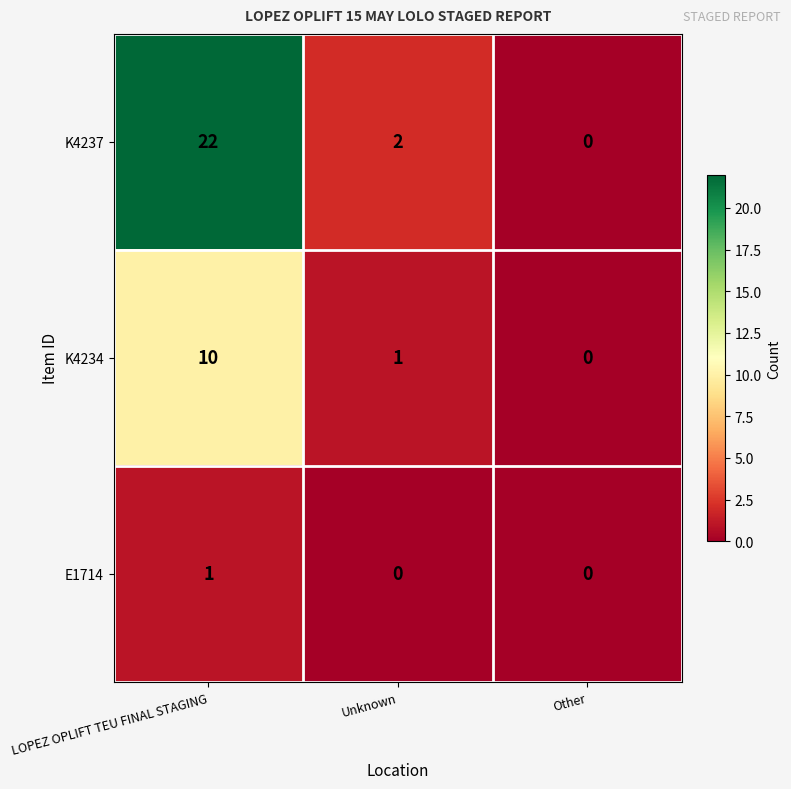

What is the greatest value displayed?

22